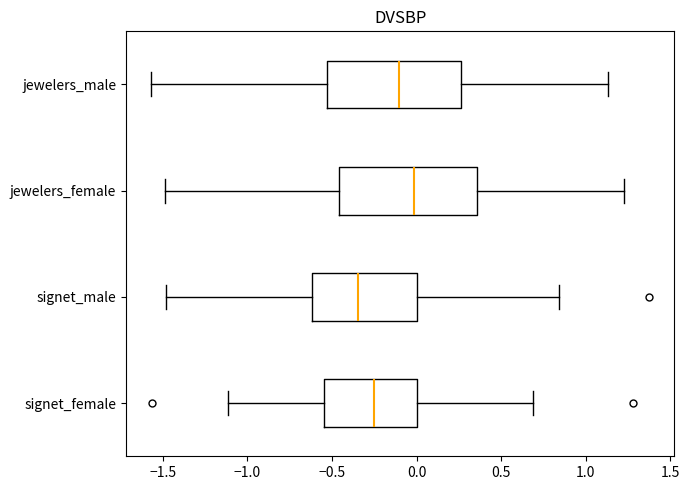

Where does the left whisker of the box for signet_male end on the x-axis? The values are not printed on the chart, so give them approximately, as read against the axis.

-1.50